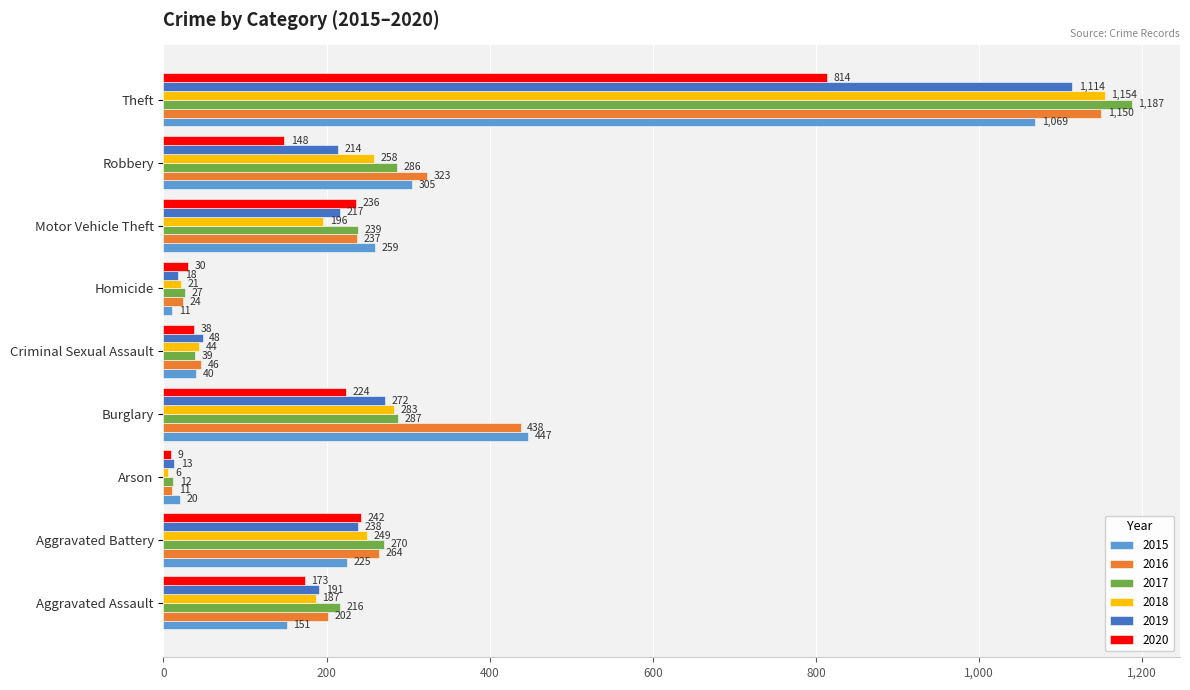

Is it true that 2018 equals 44 at Criminal Sexual Assault?

True